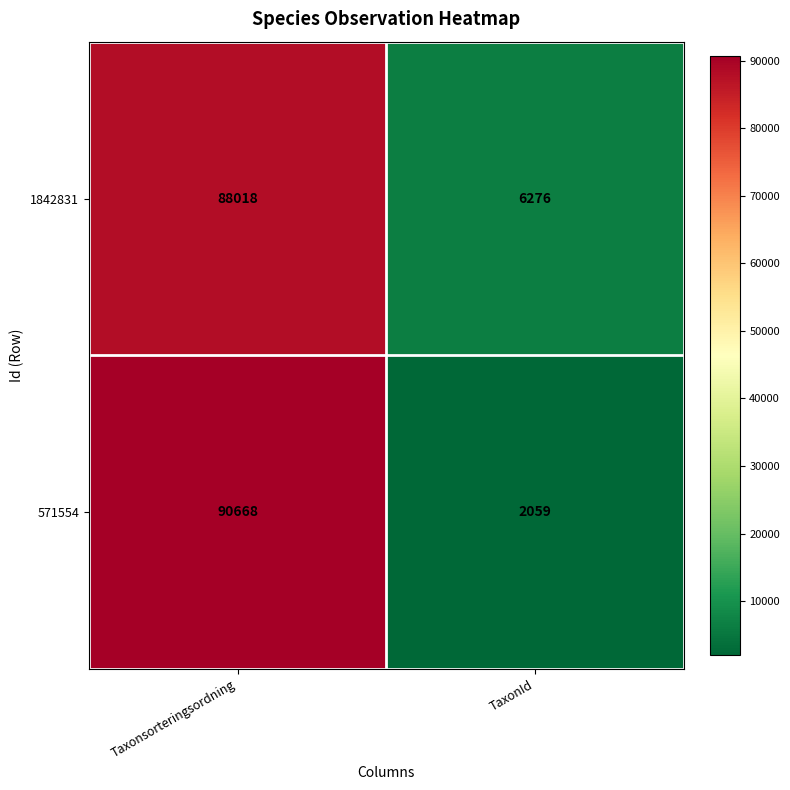

Reading left to right, what are all the values shown in this chart?

1842831: 88018	6276
571554: 90668	2059